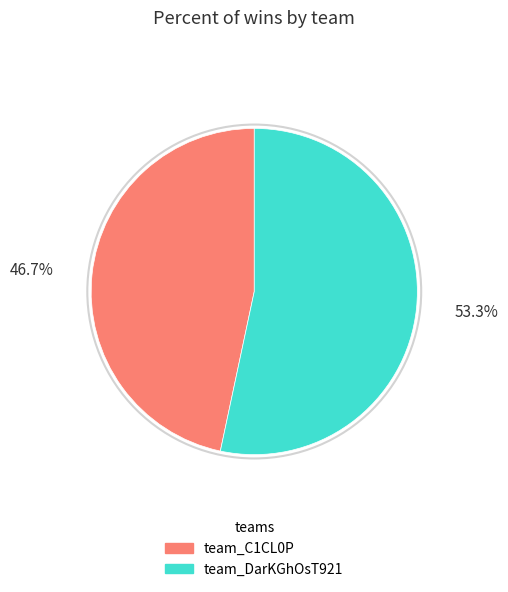

The team_C1CL0P slice represents 40% of the pie. True or false?

False